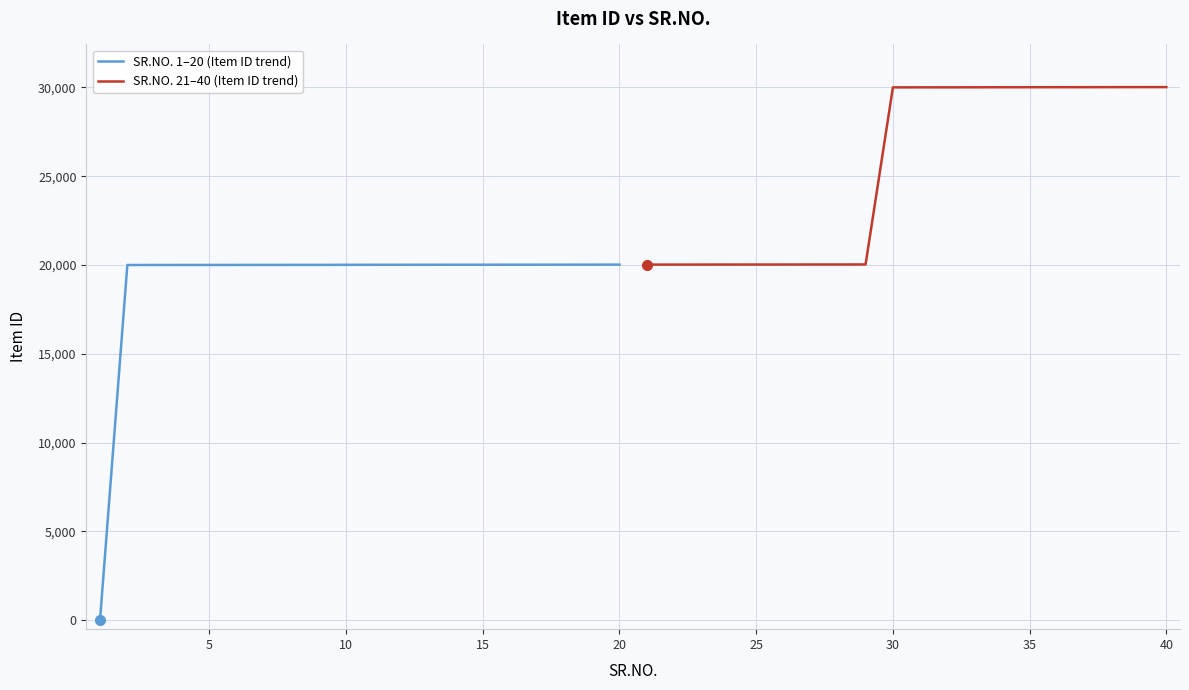

Is it true that SR.NO. 21–40 (Item ID trend) equals 42817 at 11?

False